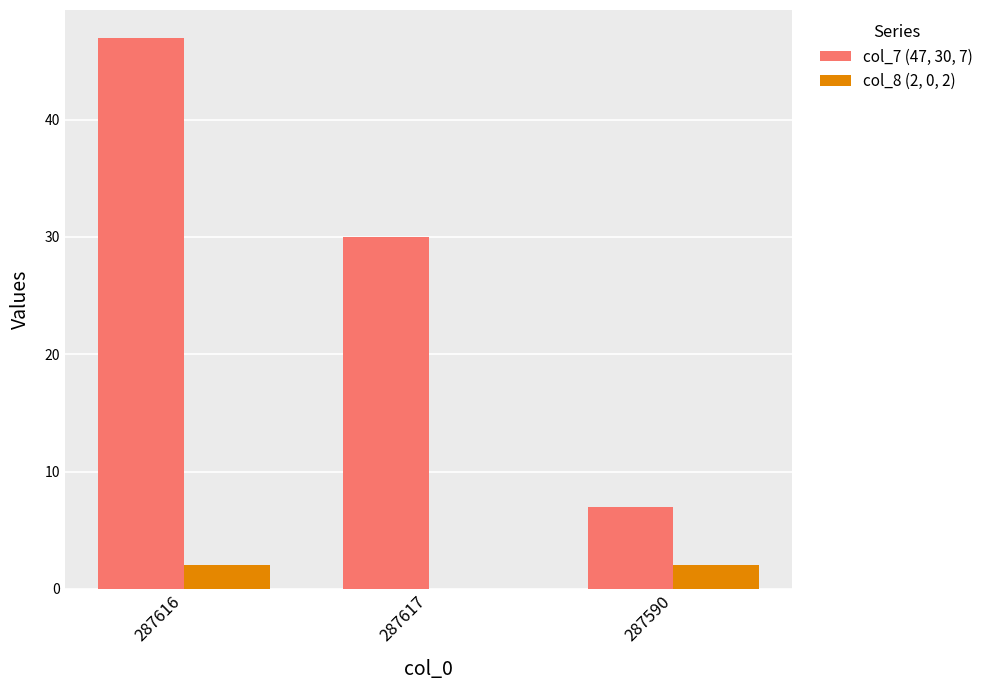

The value of col_8 (2, 0, 2) at 287617 is 0. True or false?

True